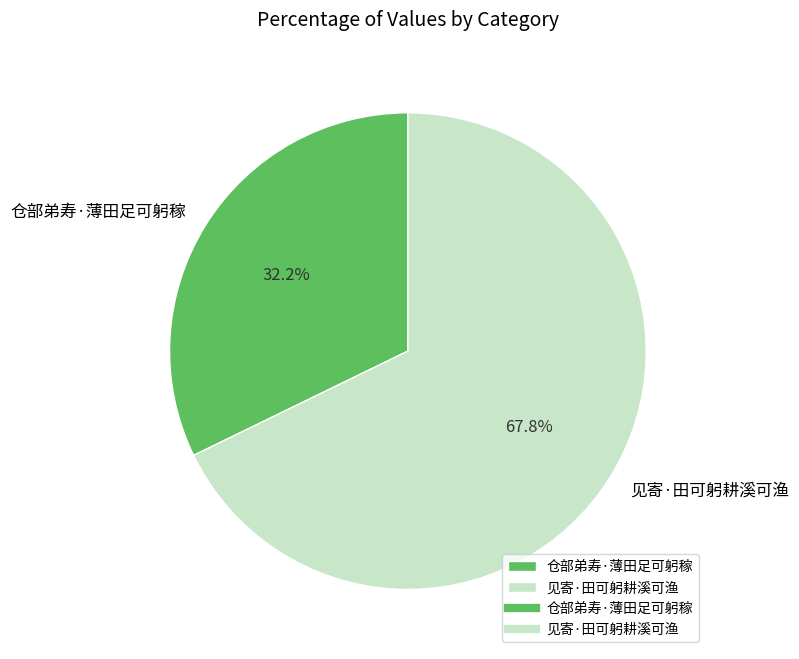

To the nearest percent, what is the combined percentage of 见寄·田可躬耕溪可渔 and 仓部弟寿·薄田足可躬稼?

100%